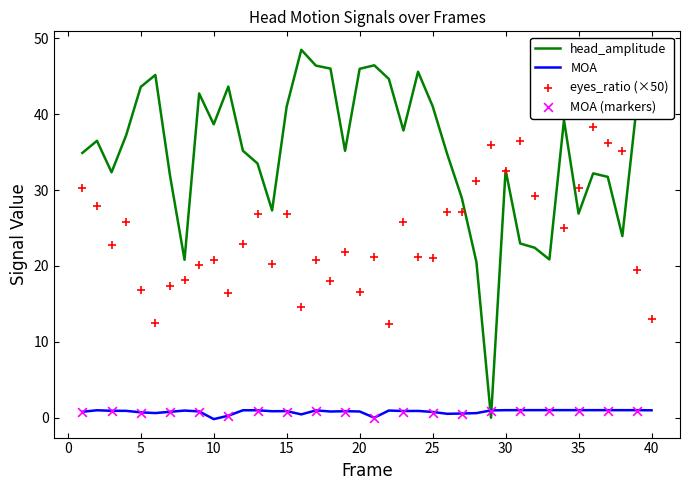

At which category is the sum across all series the highest?

36